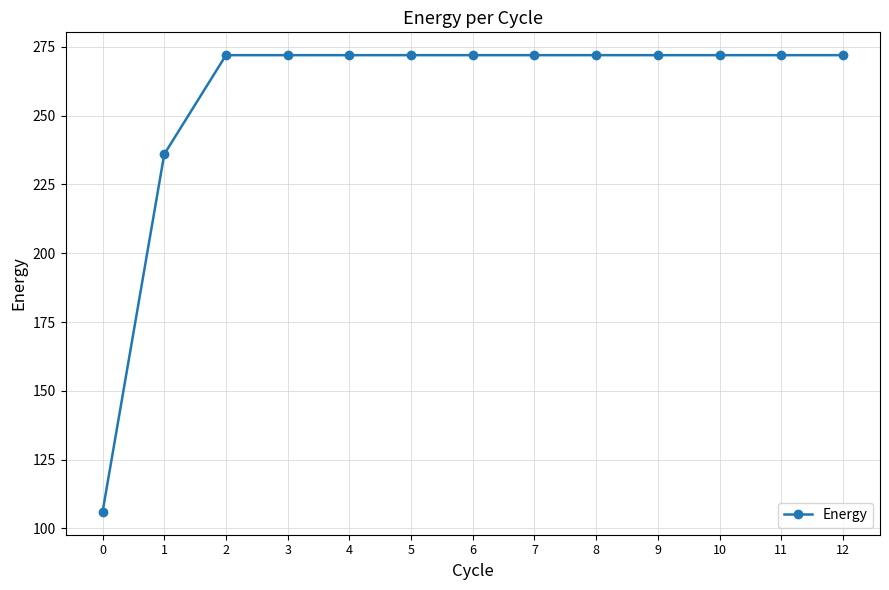

Count the number of categories in the chart.

13